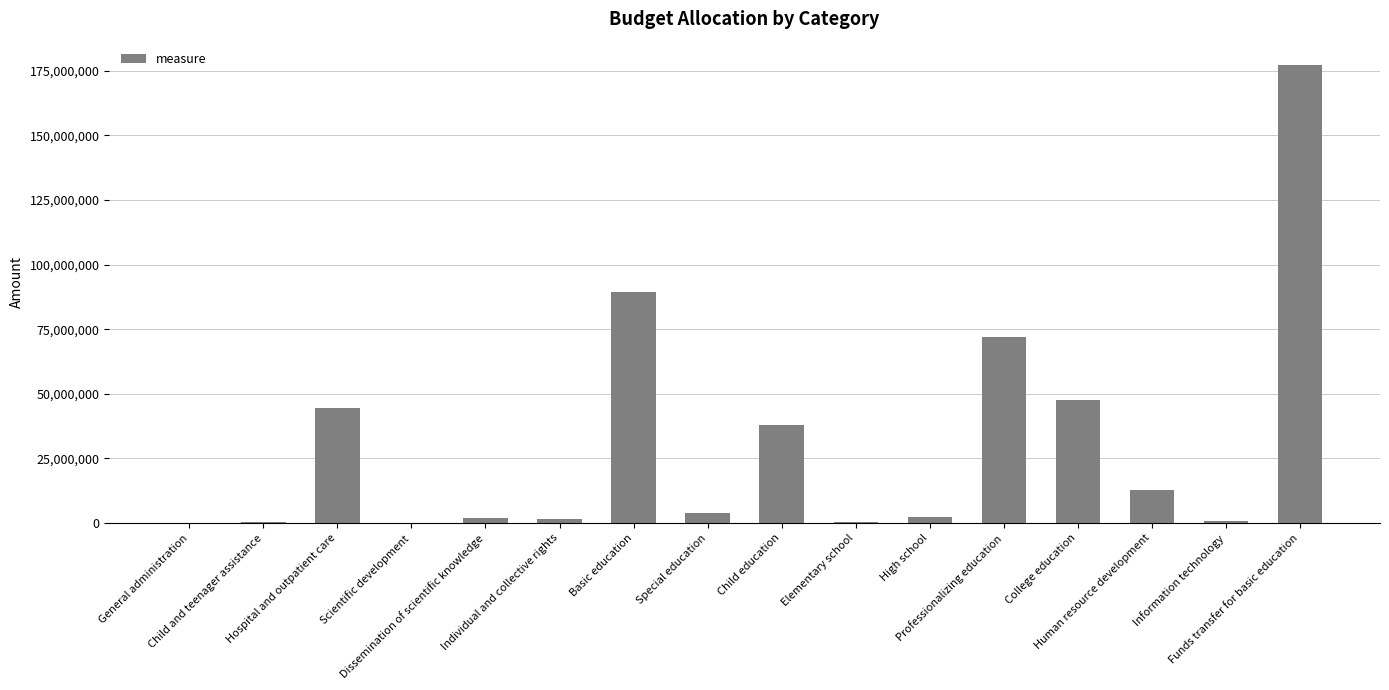

What value does the data have at Child and teenager assistance?

568600.0